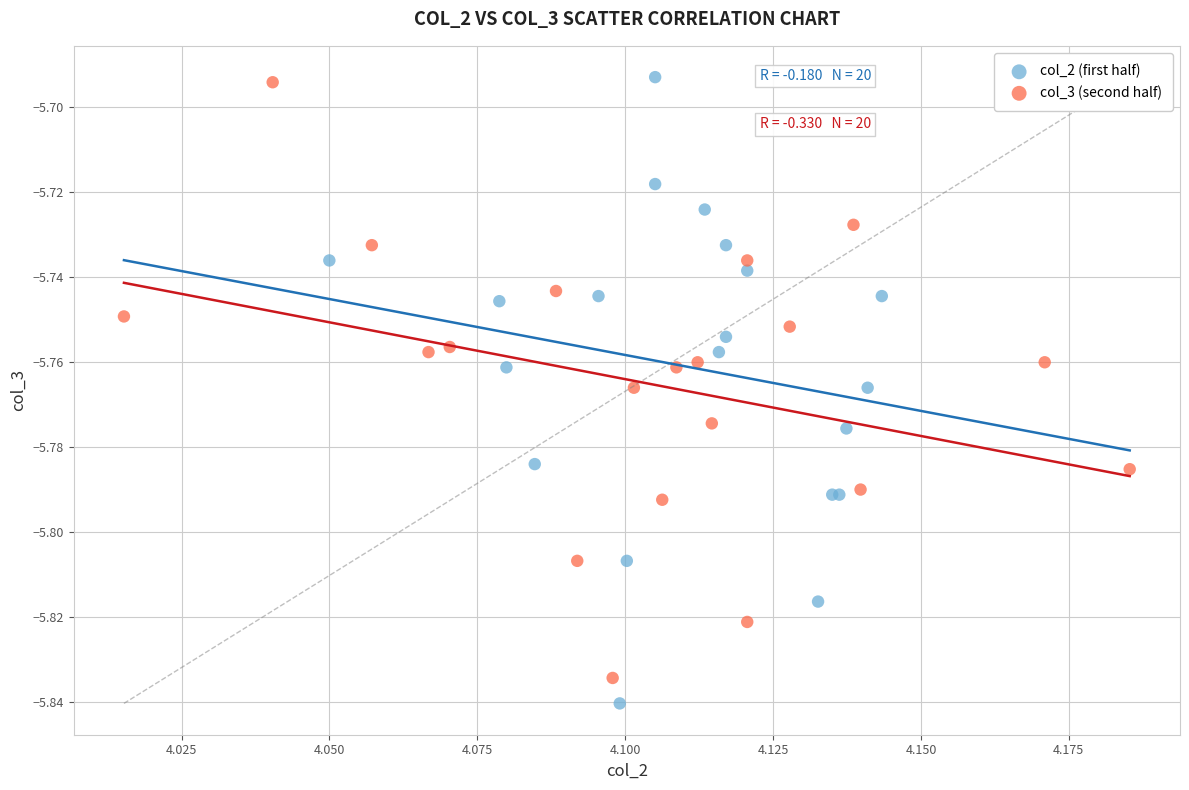

Which series has the largest Y range (max minus min)?

col_2 (first half)